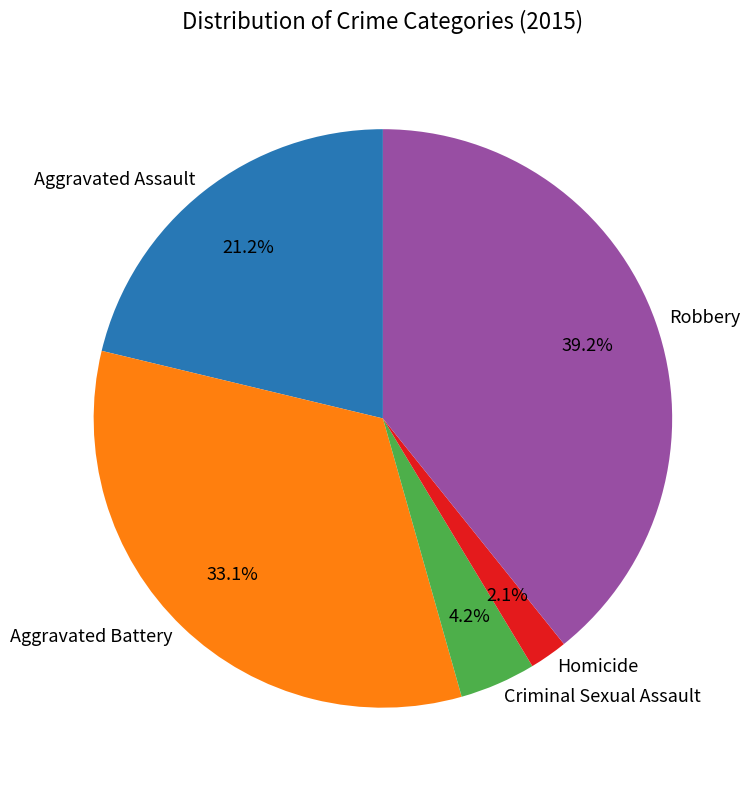

Combined, what portion of the pie is Robbery and Criminal Sexual Assault?

43.5%